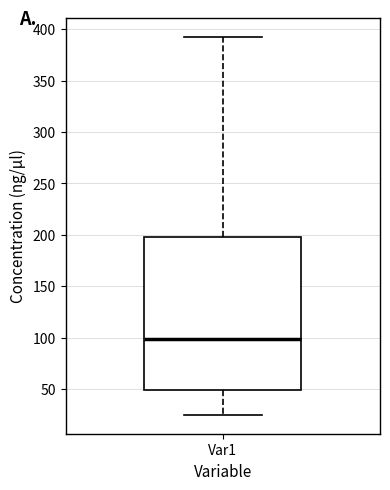

Read this box plot against the y-axis: the position of the median line, the range covered by the box, and the ends of both whiskers. The values are not printed on the chart, so give them approximately, as read against the axis.

median 100, box 50 to 200, whiskers 25 to 395